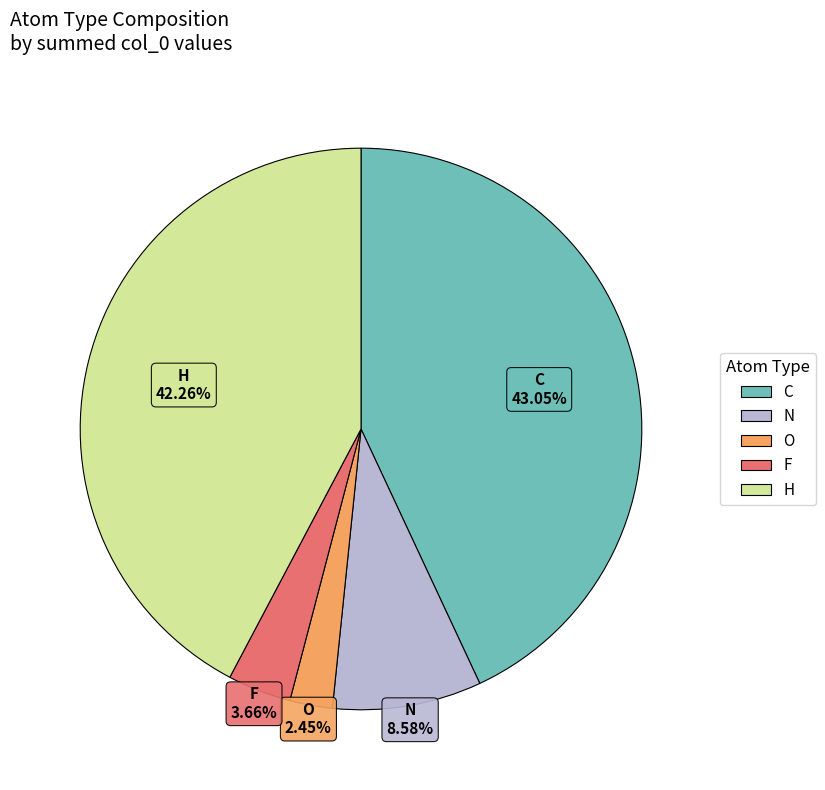

Combined, do H and O account for over 50%?

No